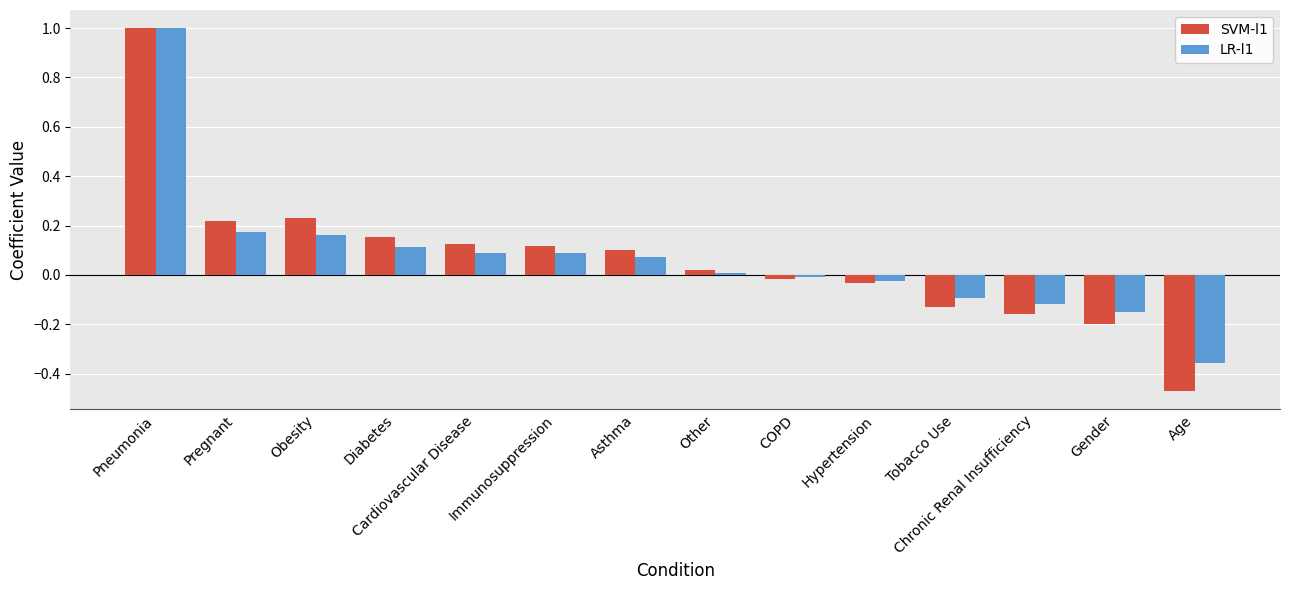

At Age, list the series in order from smallest to largest.

SVM-l1, LR-l1